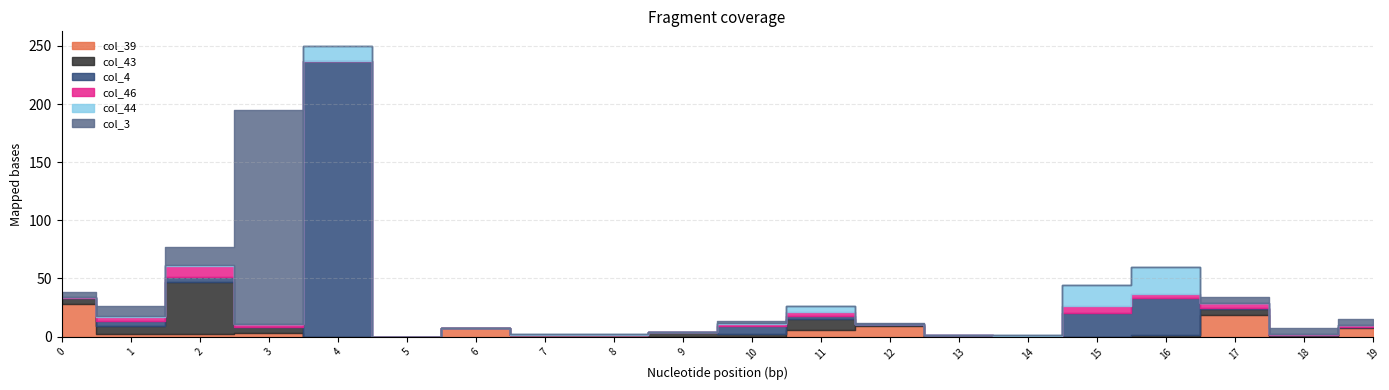

At which category is the sum across all series the highest?

4